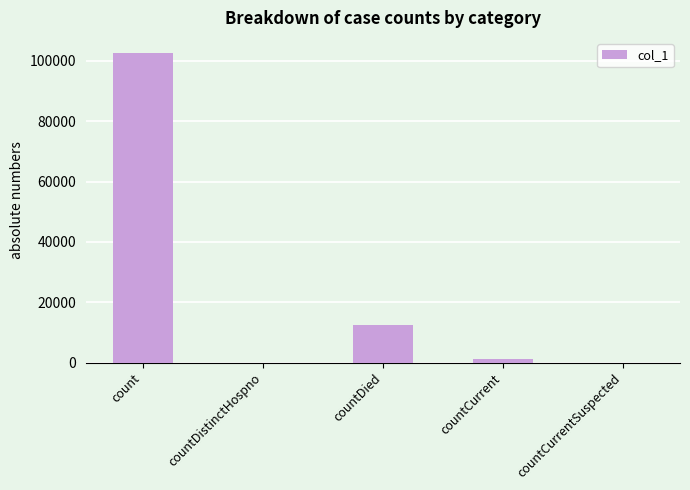

What is the maximum value shown in the chart?

102504